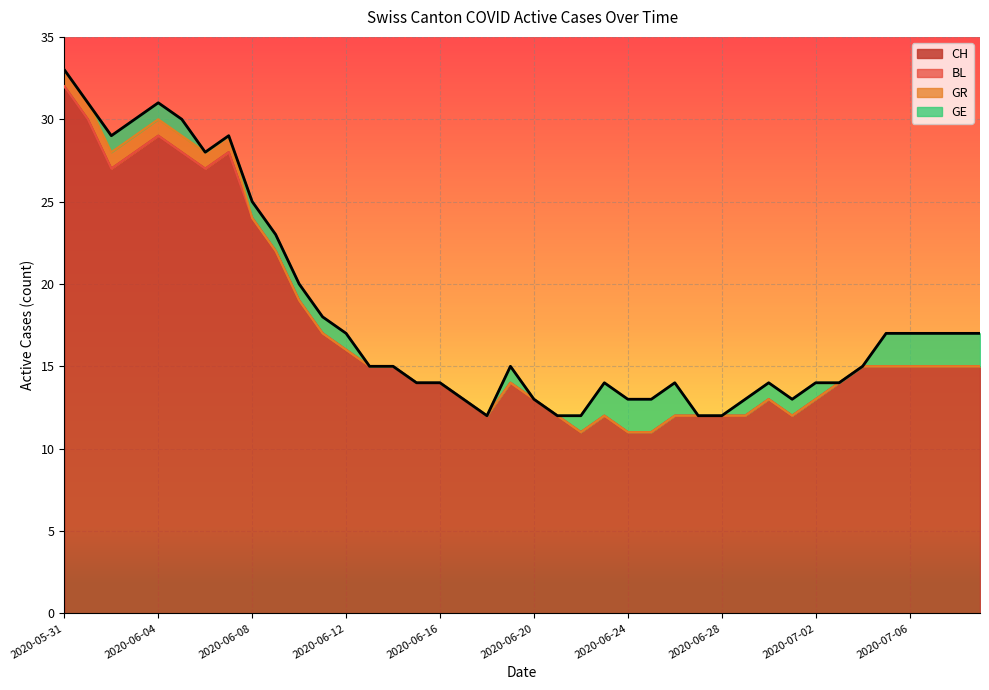

List the labels in order of BL value, smallest first.

2020-05-31, 2020-06-01, 2020-06-02, 2020-06-03, 2020-06-04, 2020-06-05, 2020-06-06, 2020-06-07, 2020-06-08, 2020-06-09, 2020-06-10, 2020-06-11, 2020-06-12, 2020-06-13, 2020-06-14, 2020-06-15, 2020-06-16, 2020-06-17, 2020-06-18, 2020-06-19, 2020-06-20, 2020-06-21, 2020-06-22, 2020-06-23, 2020-06-24, 2020-06-25, 2020-06-26, 2020-06-27, 2020-06-28, 2020-06-29, 2020-06-30, 2020-07-01, 2020-07-02, 2020-07-03, 2020-07-04, 2020-07-05, 2020-07-06, 2020-07-07, 2020-07-08, 2020-07-09